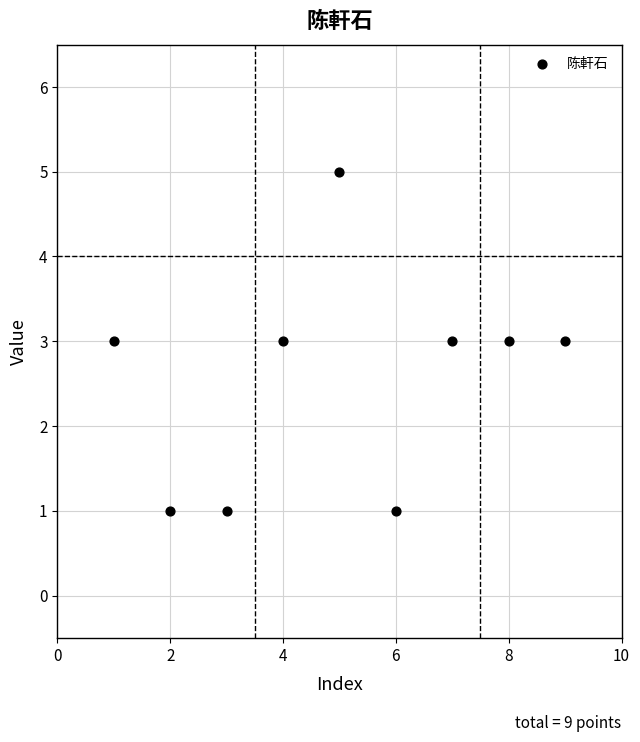

What is the average Y value?

3